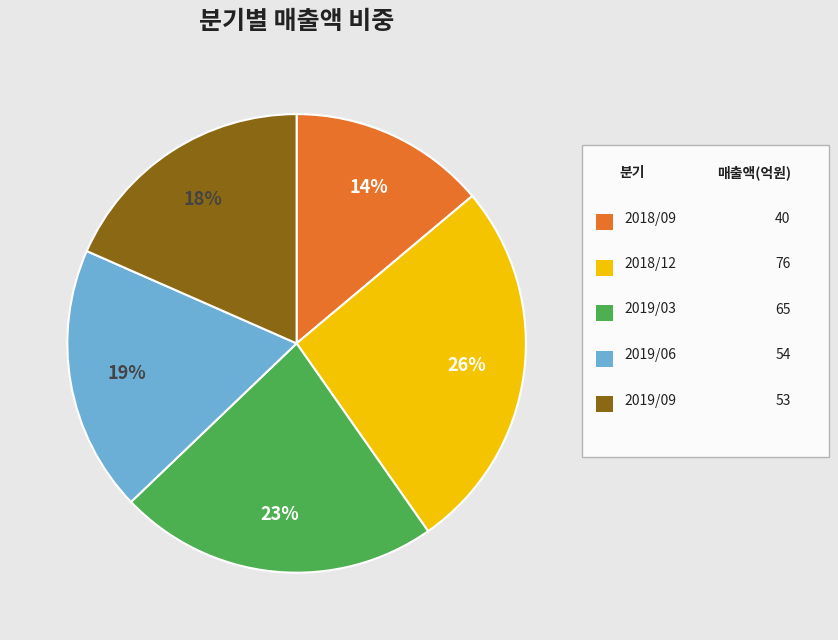

How many segments does this pie chart have?

5